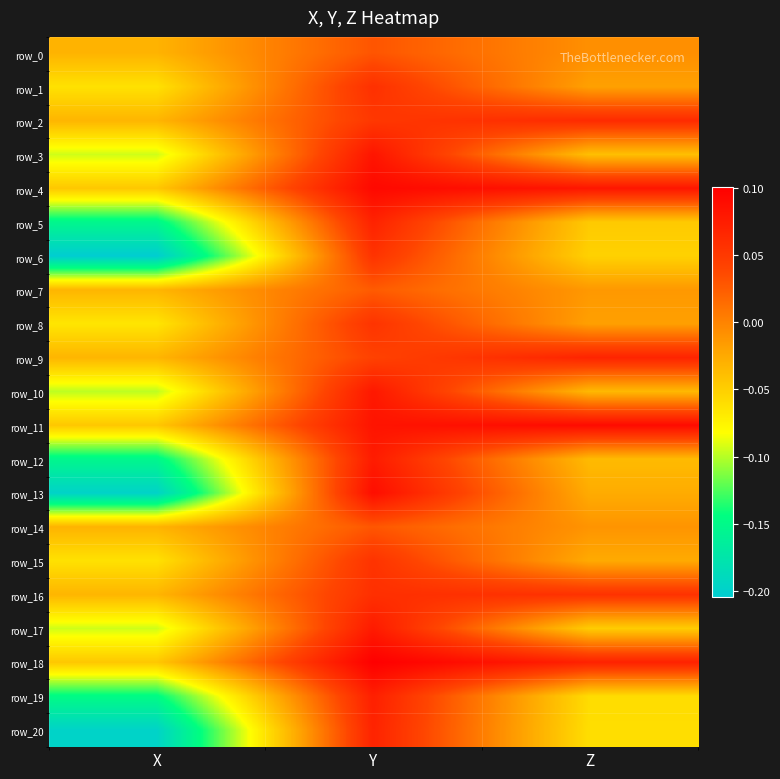

At which category is the sum across all series the highest?

Y